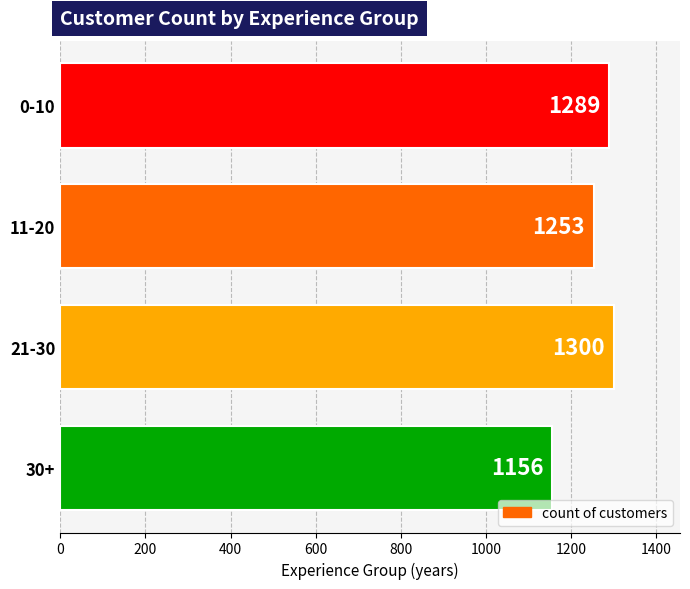

What is the difference between the values at 11-20 and 30+?

97